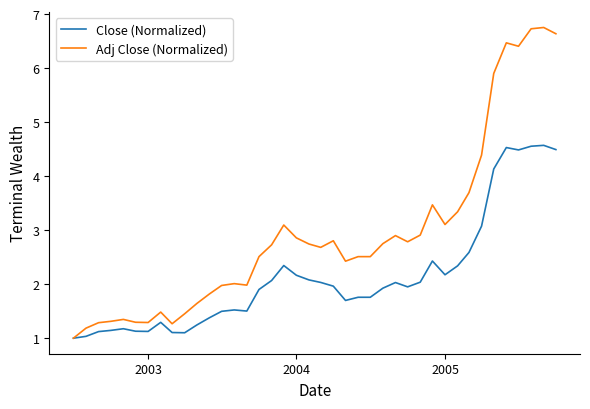

Which series has the largest total across all categories?

Adj Close (Normalized)